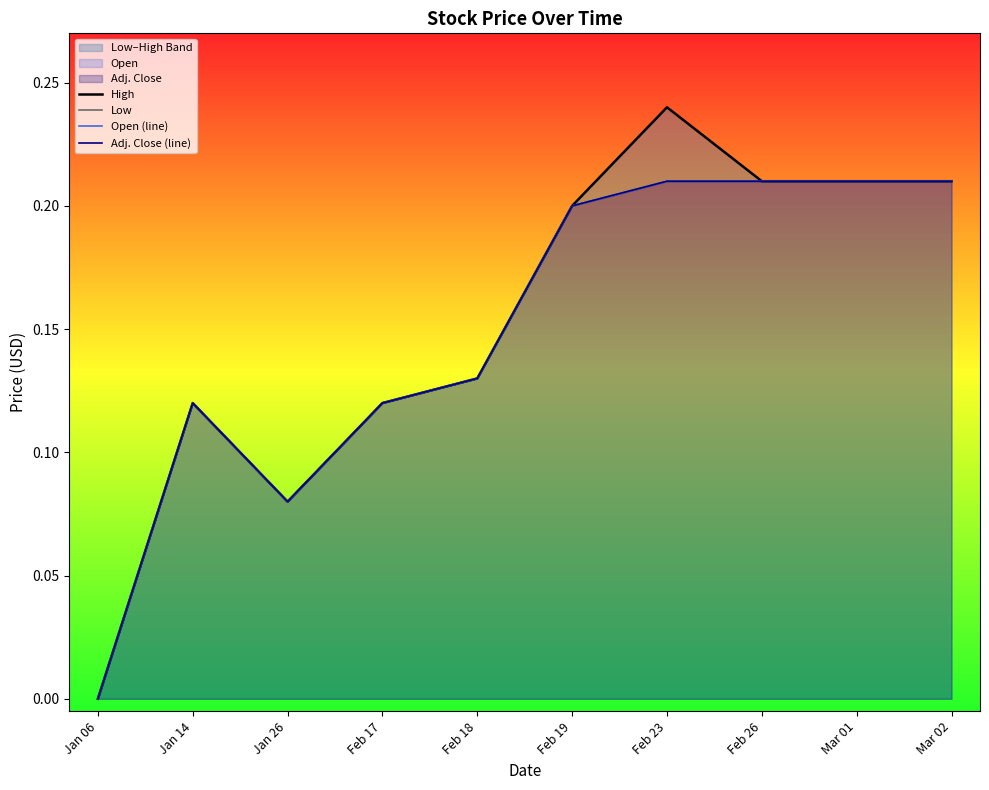

Rank the series by their maximum value, from highest to lowest.

High, Low, Open (line), Adj. Close (line)